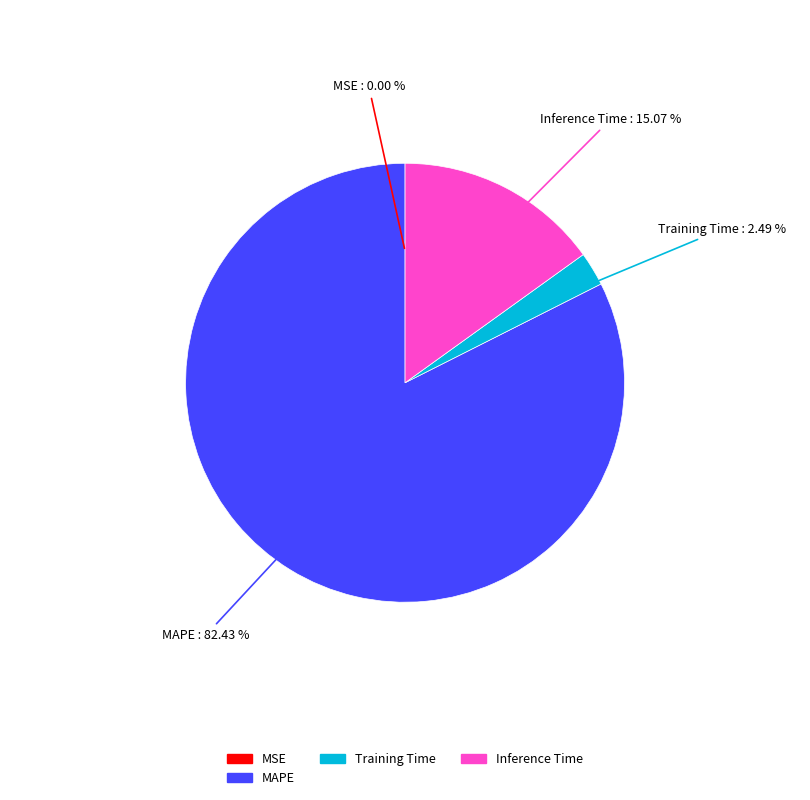

Which slice is the largest?

MAPE